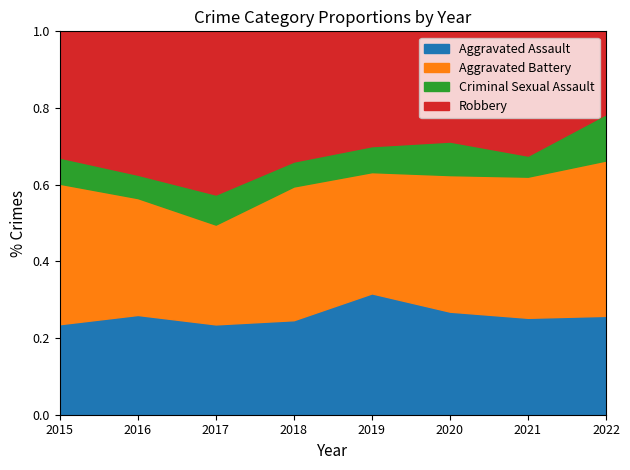

True or false: Criminal Sexual Assault and Robbery intersect in this chart.

False